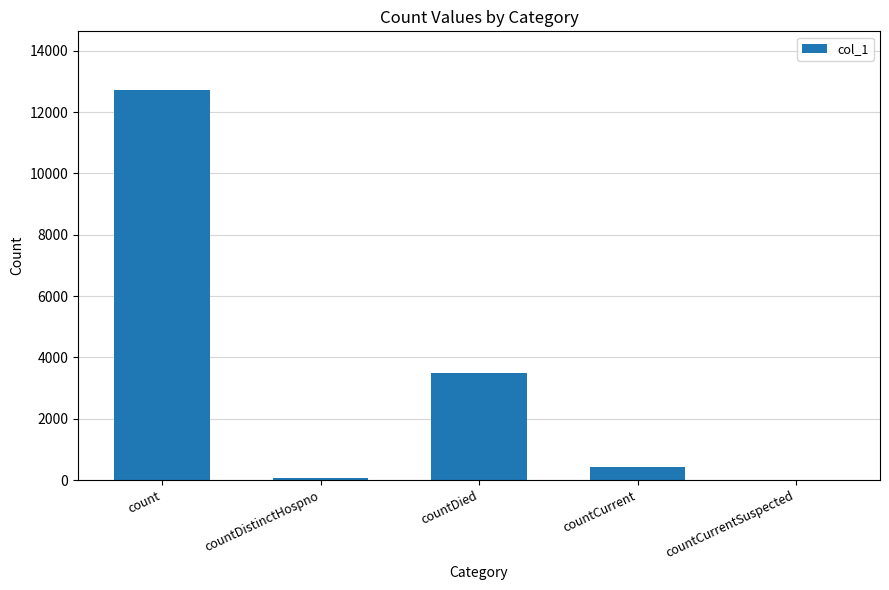

How many series are shown in this chart?

1